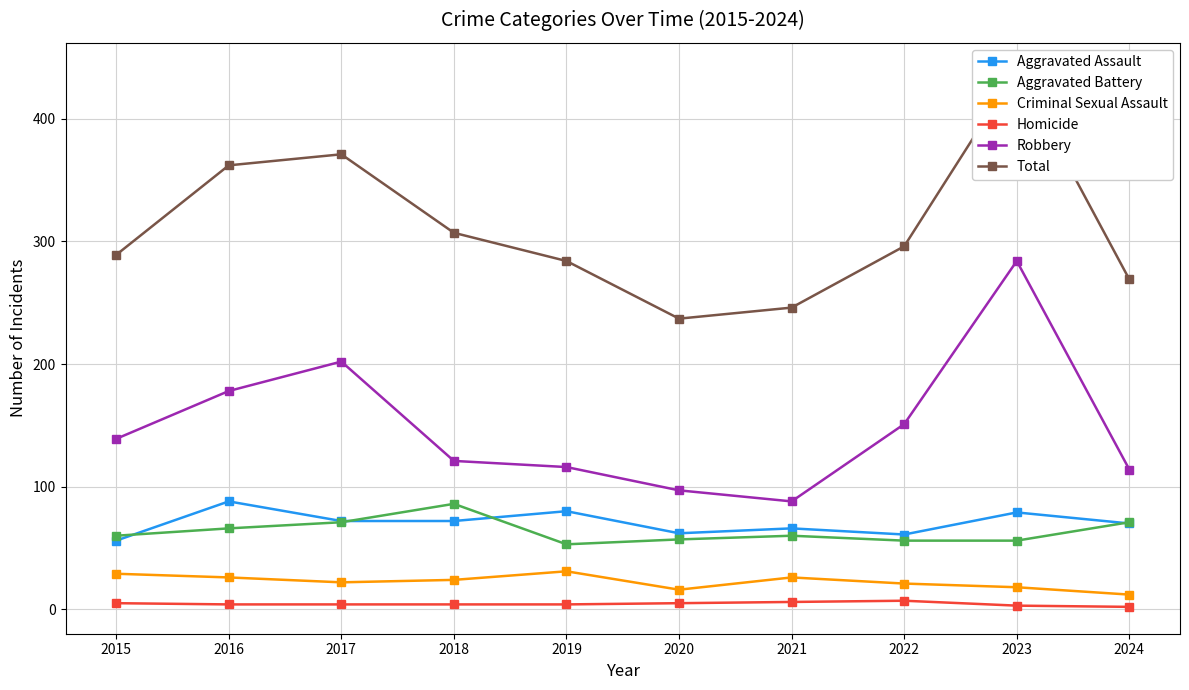

Reading left to right, what are all the values shown in this chart?

Aggravated Assault: 56	88	72	72	80	62	66	61	79	70
Aggravated Battery: 60	66	71	86	53	57	60	56	56	71
Criminal Sexual Assault: 29	26	22	24	31	16	26	21	18	12
Homicide: 5	4	4	4	4	5	6	7	3	2
Robbery: 139	178	202	121	116	97	88	151	284	114
Total: 289	362	371	307	284	237	246	296	440	269